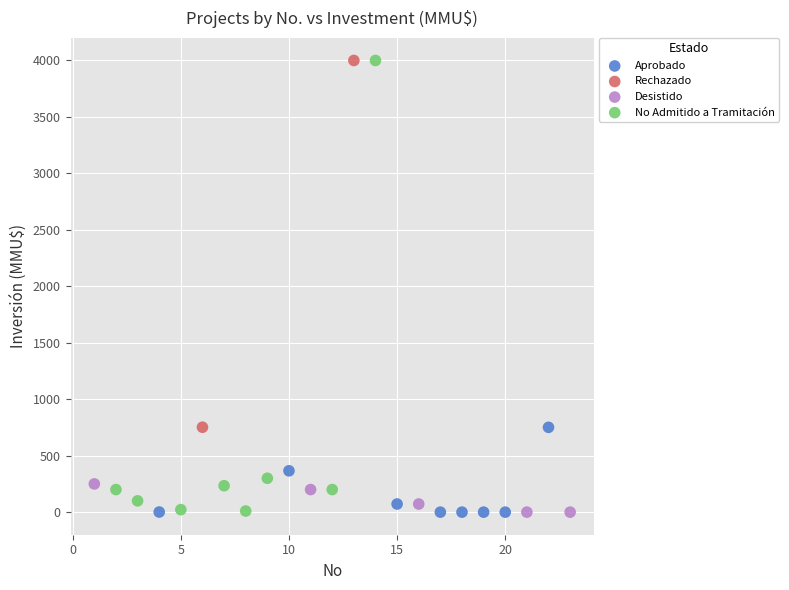

What are all the series names shown in the legend?

Aprobado, Rechazado, Desistido, No Admitido a Tramitación